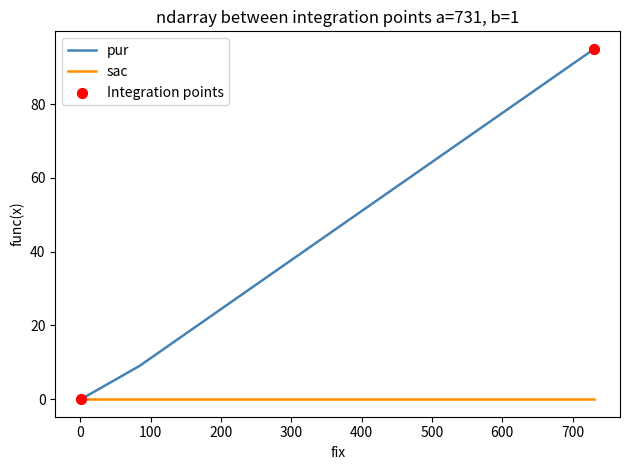

Between 731 and 1, which is larger?

731